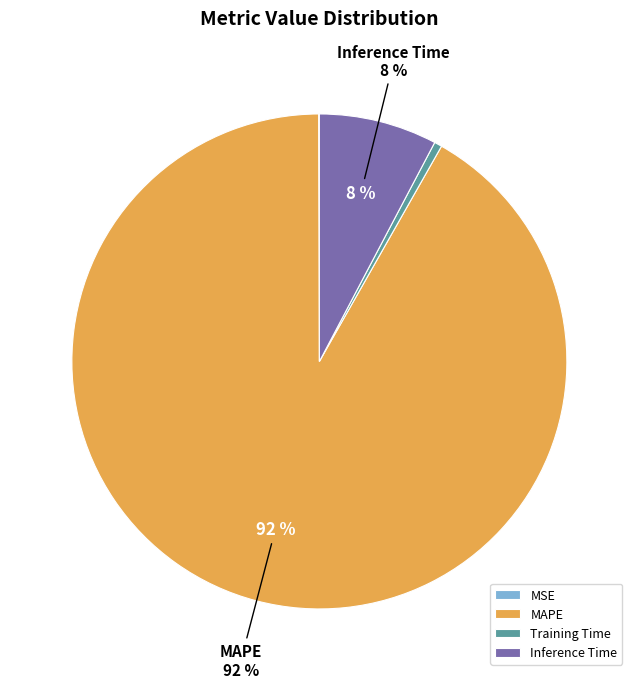

Does MAPE account for over 50% of the chart?

Yes